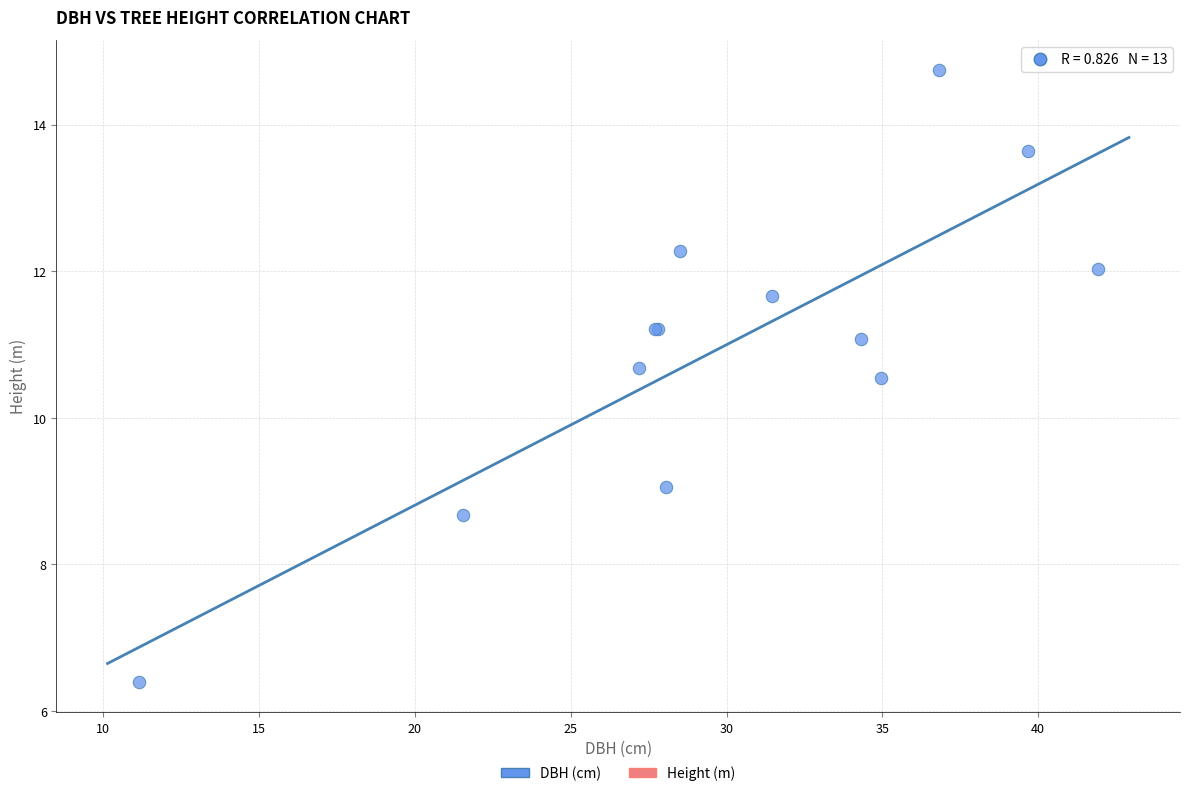

What Y value in the scatter plot is closest to 10?

10.5